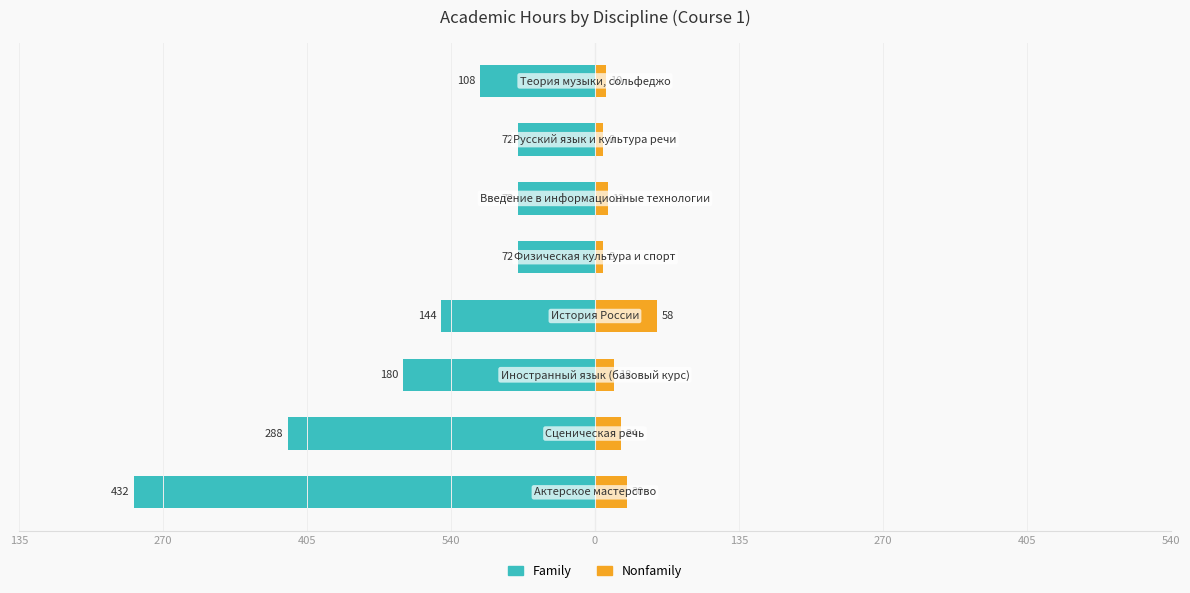

True or false: Nonfamily has a value of 24 at 405.

True